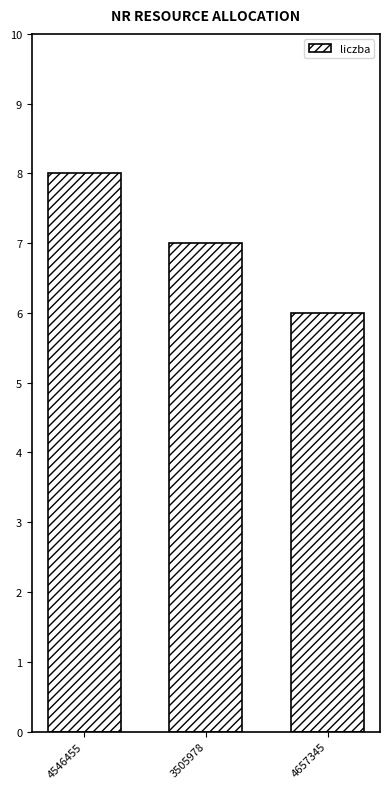

Are the bars grouped side by side (vs. stacked)?

No